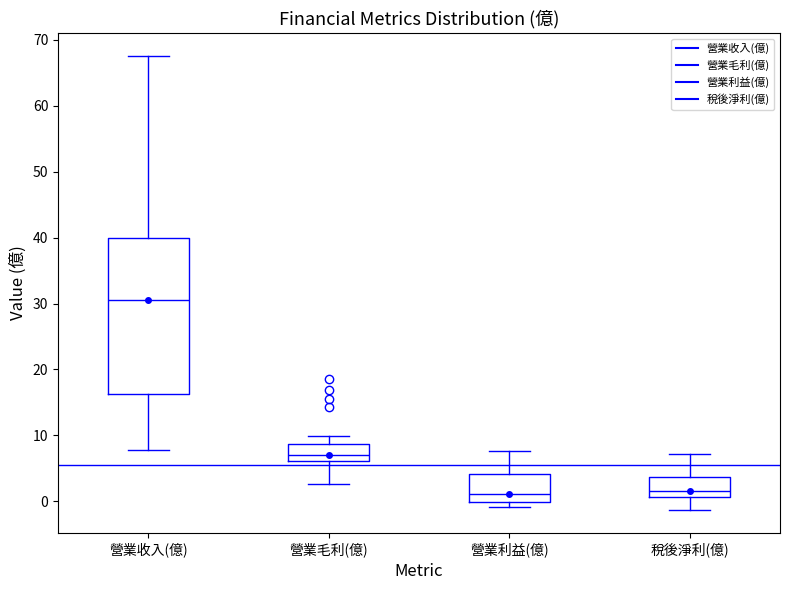

Which box has the highest median line?

營業收入(億)